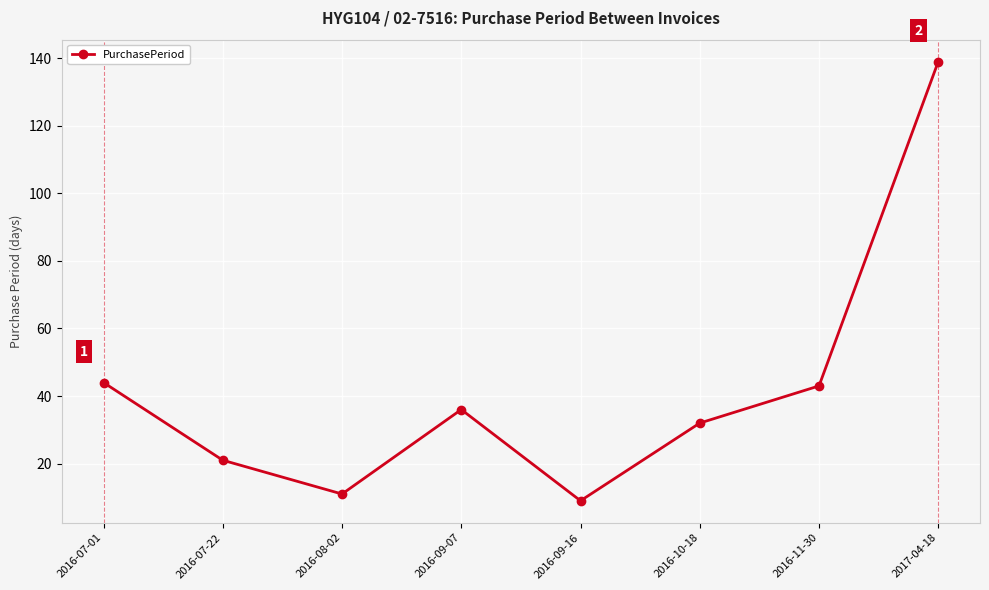

True or false: there are more than 2 points higher than both neighbors.

False